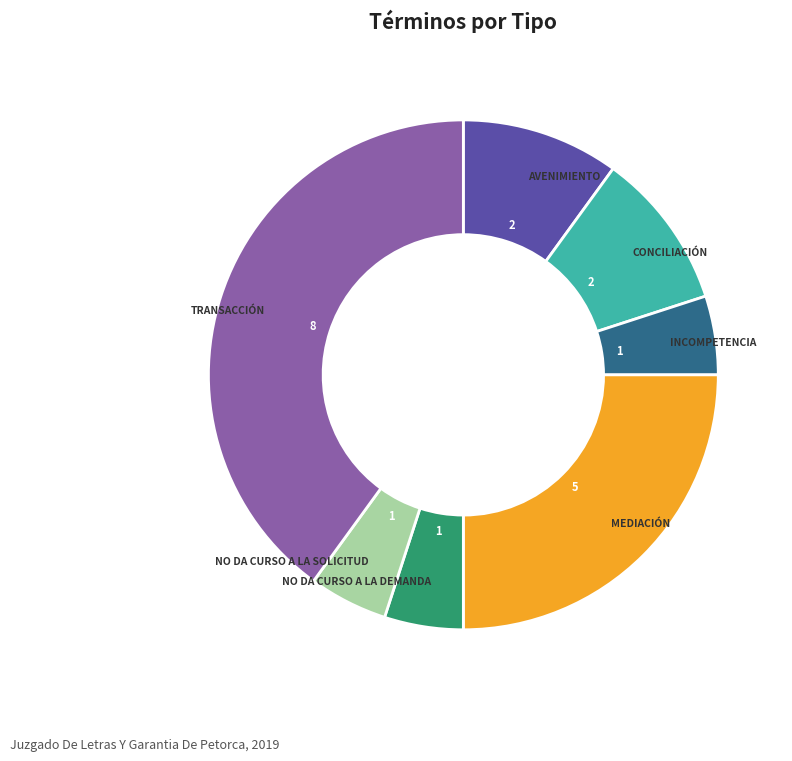

Is there a majority slice in this chart?

No